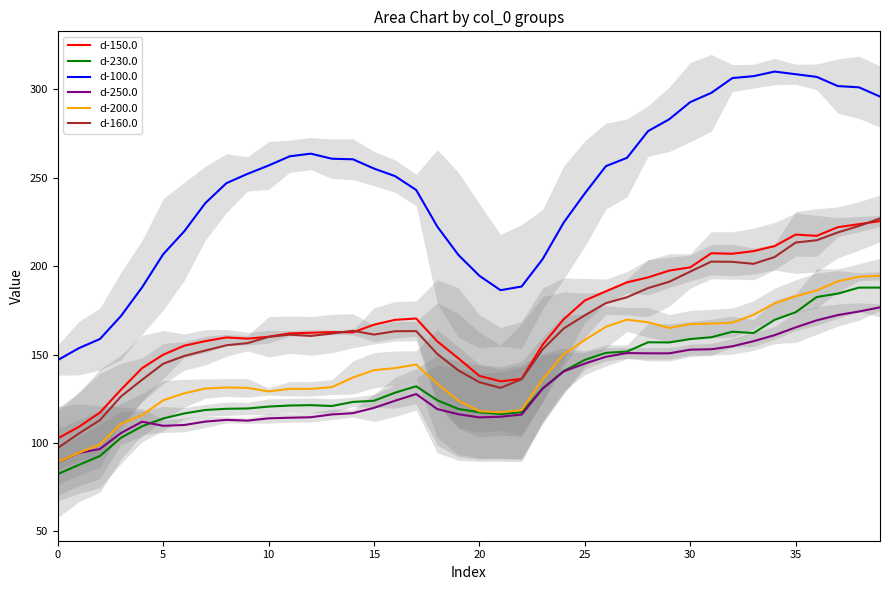

Is it true that d-250.0 equals 89.0 at 34?

False